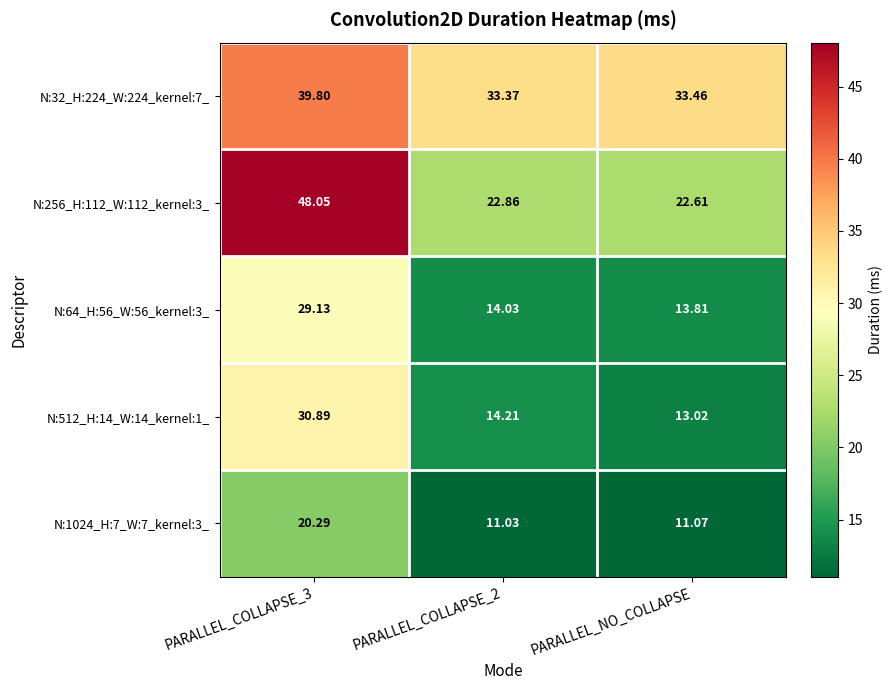

At PARALLEL_COLLAPSE_3, list the series in order from largest to smallest.

N:256_H:112_W:112_kernel:3_, N:32_H:224_W:224_kernel:7_, N:512_H:14_W:14_kernel:1_, N:64_H:56_W:56_kernel:3_, N:1024_H:7_W:7_kernel:3_